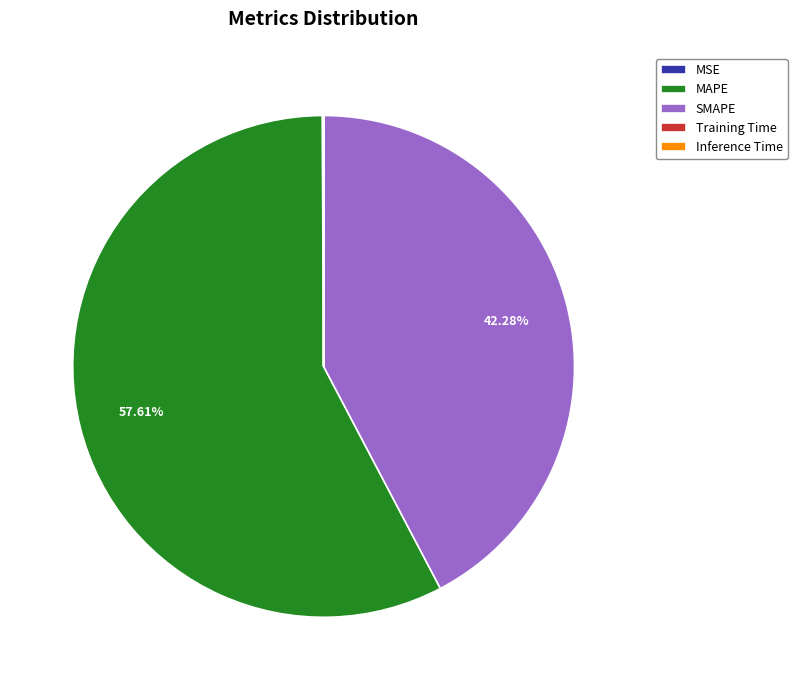

Does MAPE represent more than half of the total?

Yes